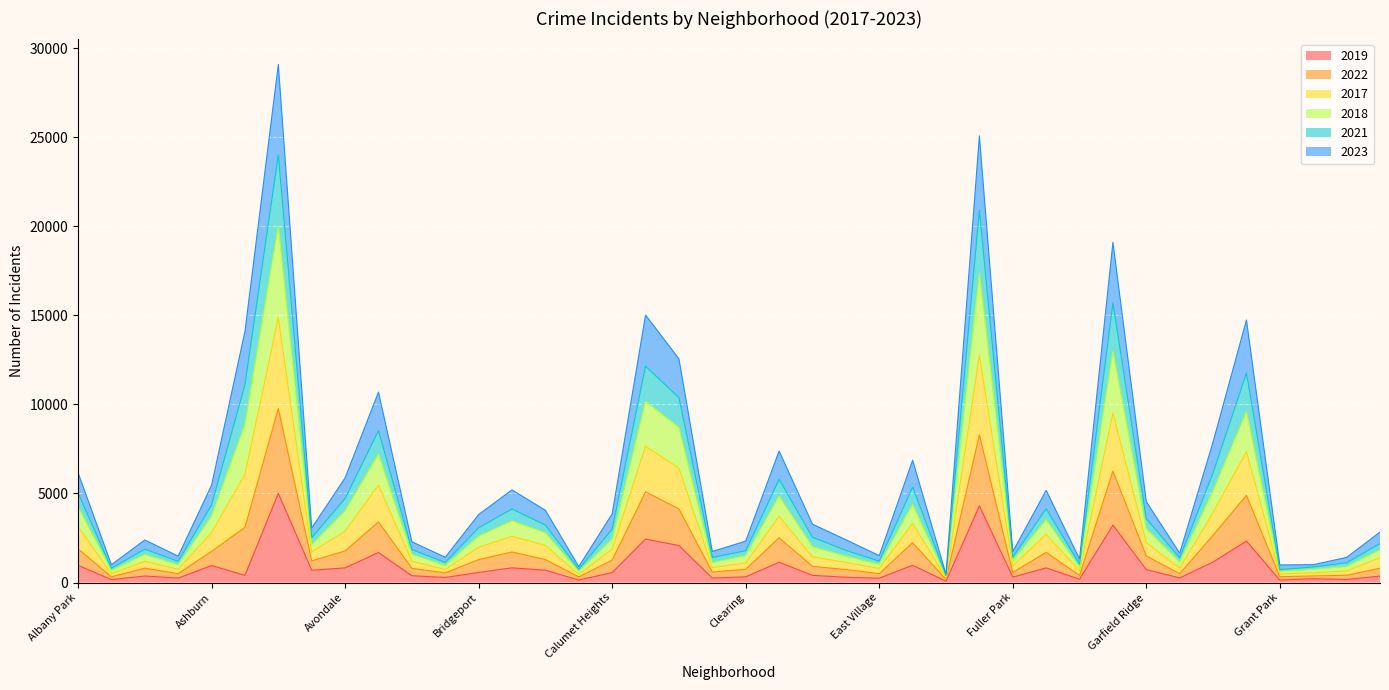

Which series has the largest range (max minus min)?

2022